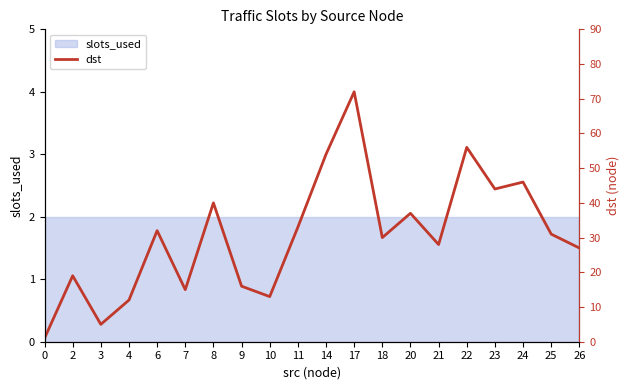

List the labels in order of value, largest first.

17, 22, 14, 24, 23, 8, 20, 11, 6, 25, 18, 21, 26, 2, 9, 7, 10, 4, 3, 0